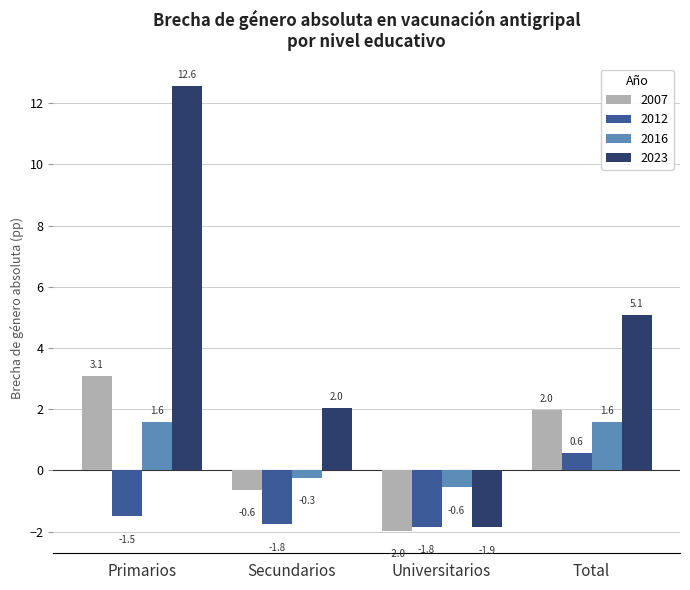

What is the maximum value shown in the chart?

12.6